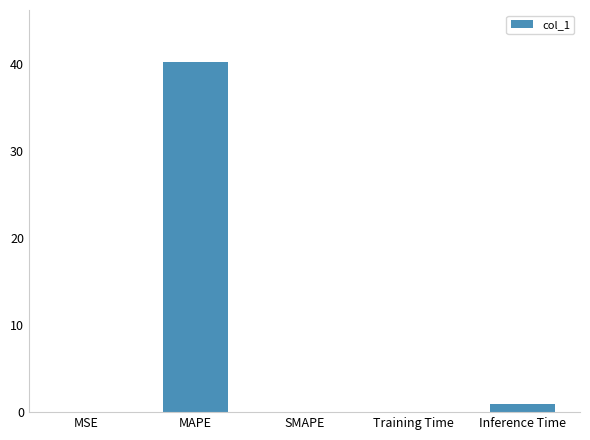

Which has a higher value, Inference Time or SMAPE?

Inference Time